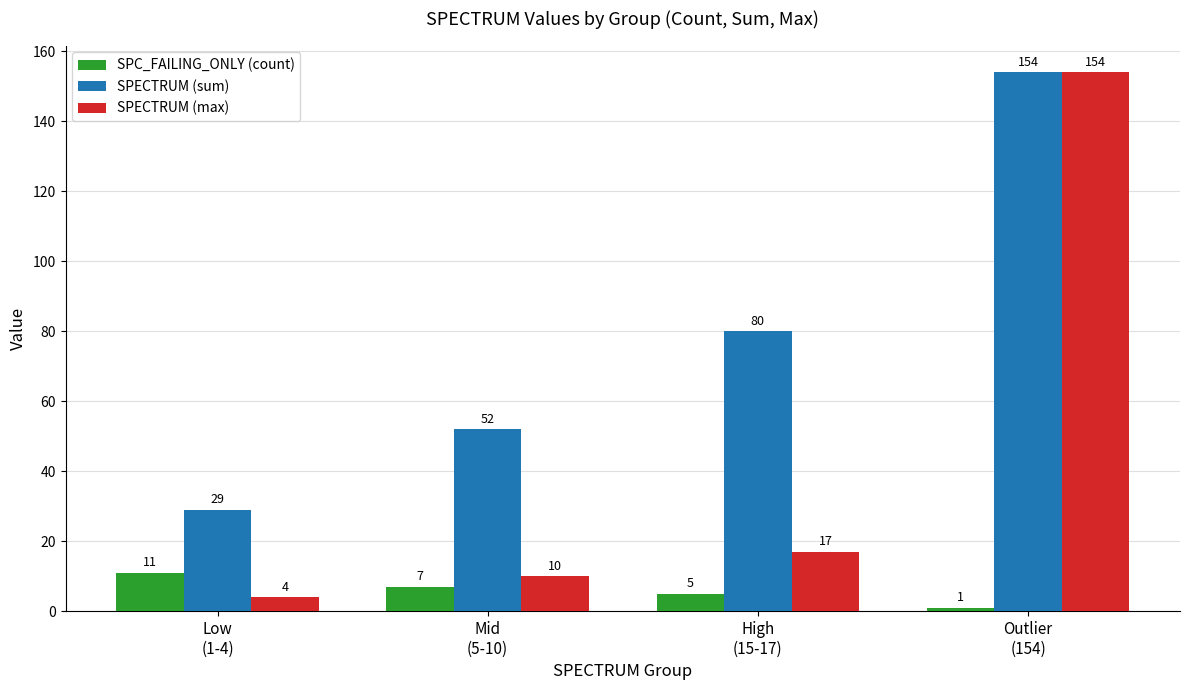

How many distinct data groups are displayed?

3